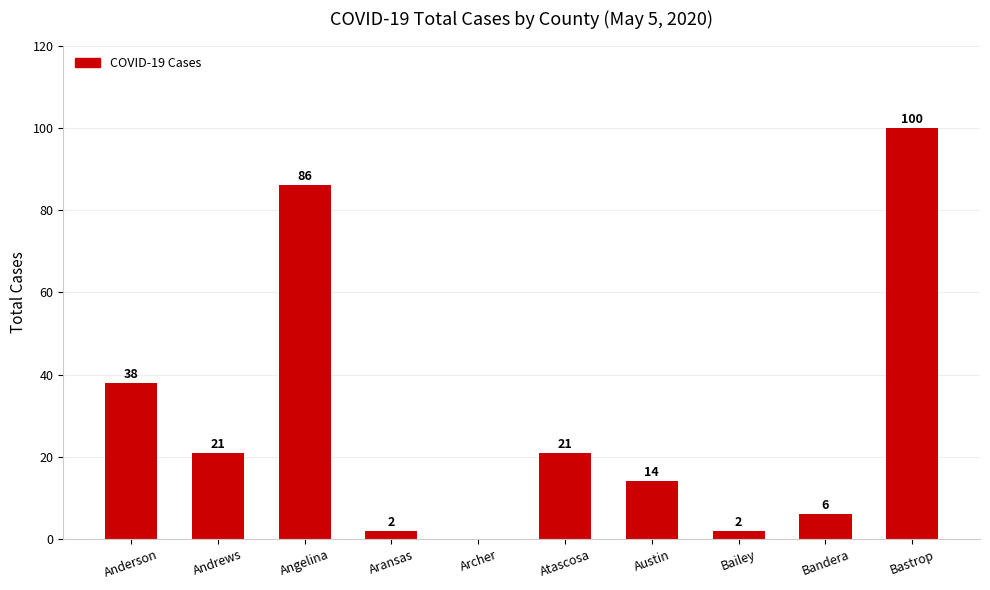

What is the greatest value displayed?

100